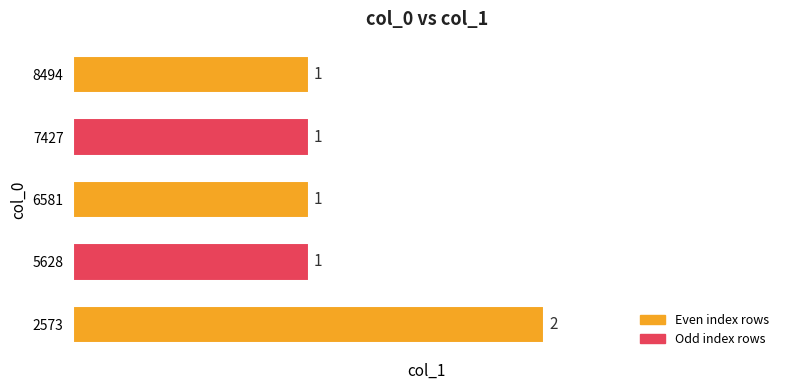

Are the bars grouped side by side (vs. stacked)?

No